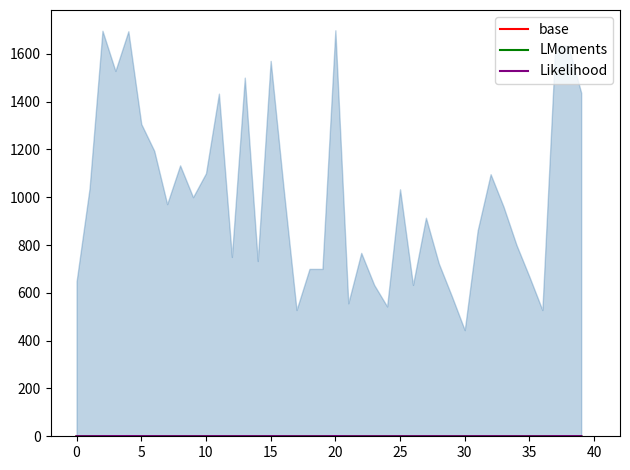

Which label corresponds to the largest value in the chart?

20